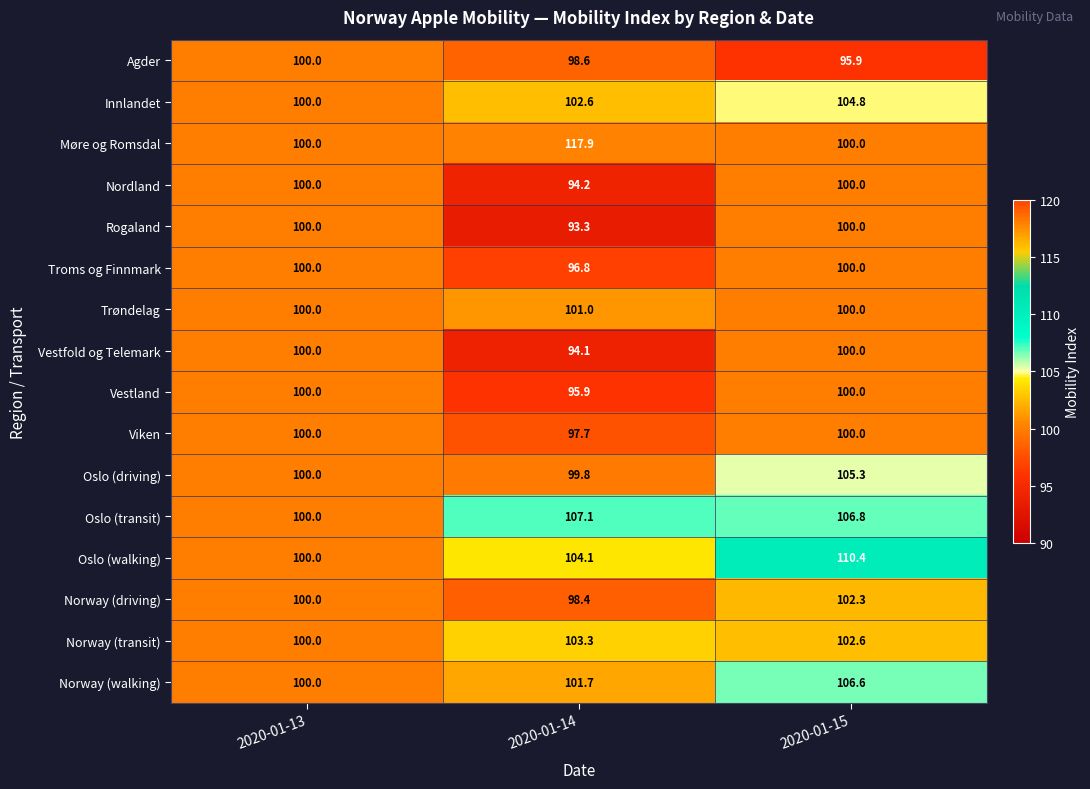

True or false: Vestland has a value of 20.3 at 2020-01-13.

False